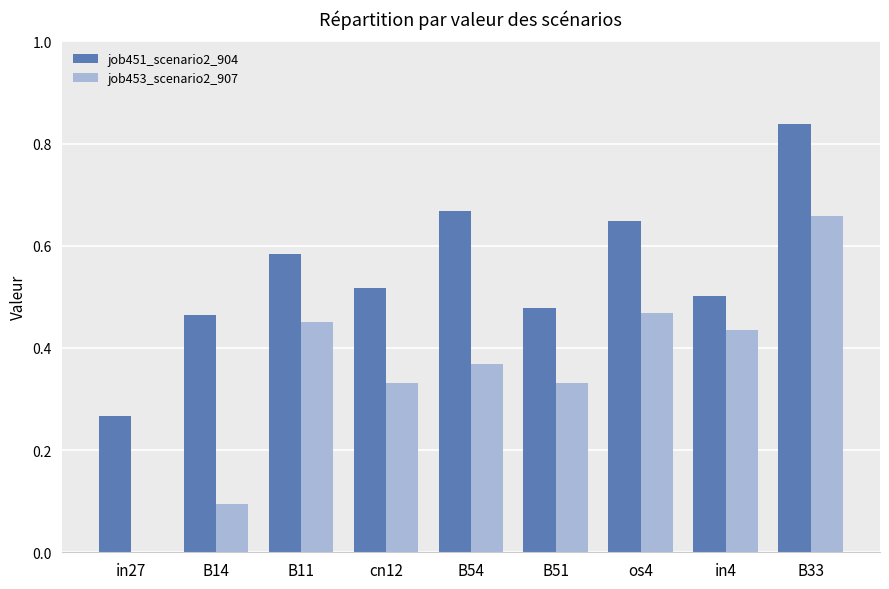

How many values in the job453_scenario2_907 series exceed 0?

8